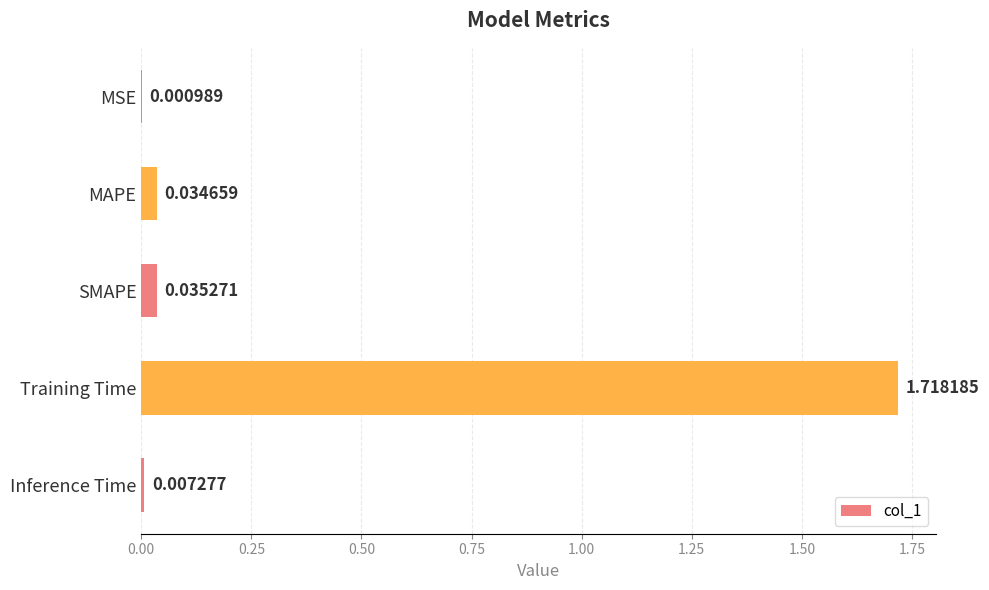

Which has a higher value, MSE or SMAPE?

SMAPE